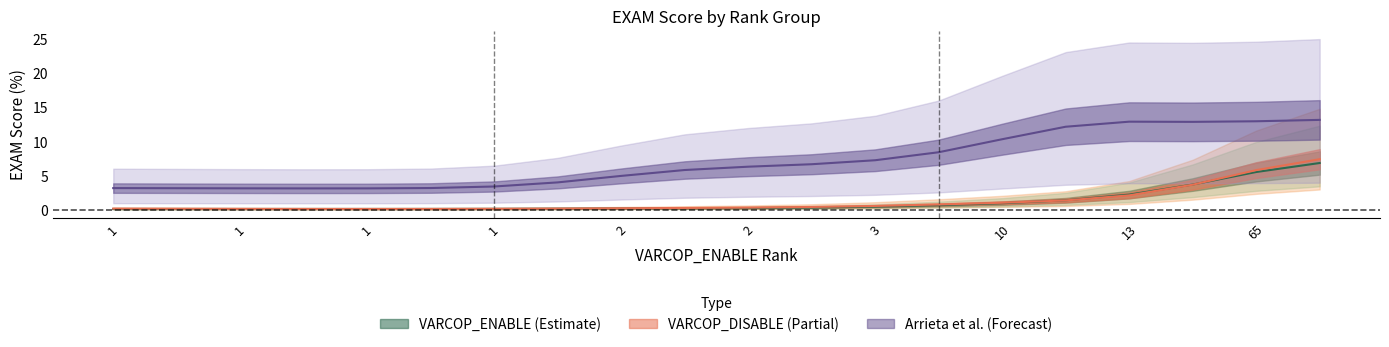

Does the chart have visible grid lines?

No